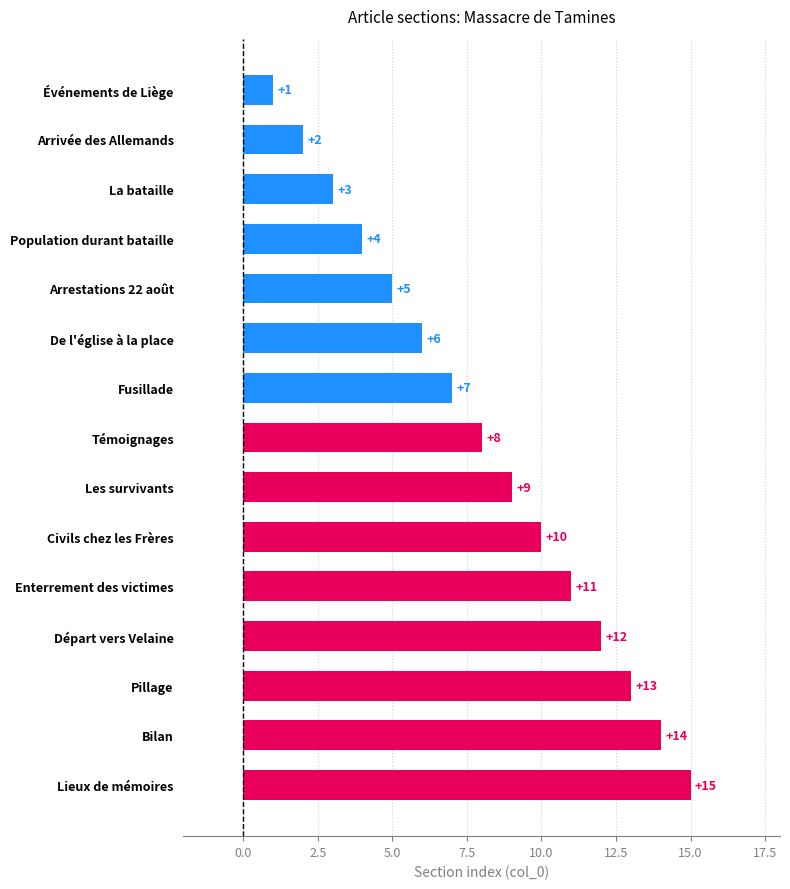

What is the sum of the values at Les survivants and Témoignages?

17